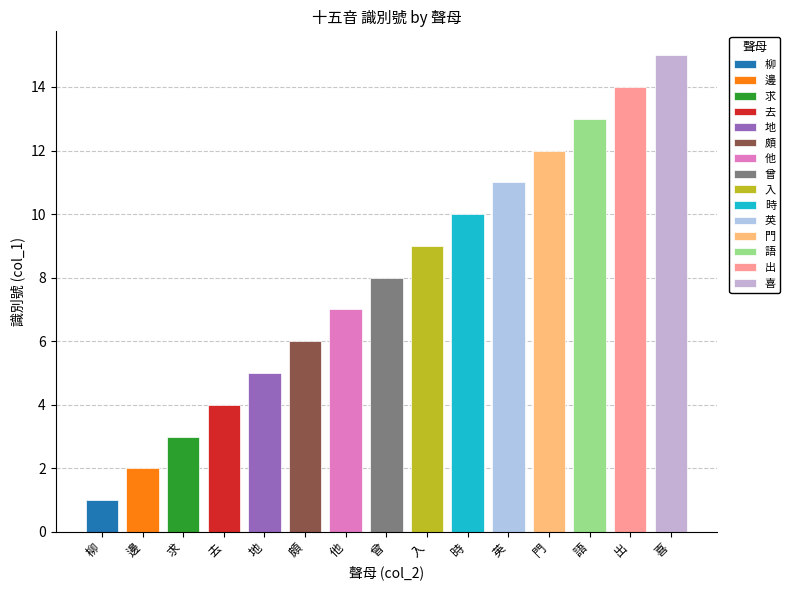

What is the change in value from 求 to 出?

+11